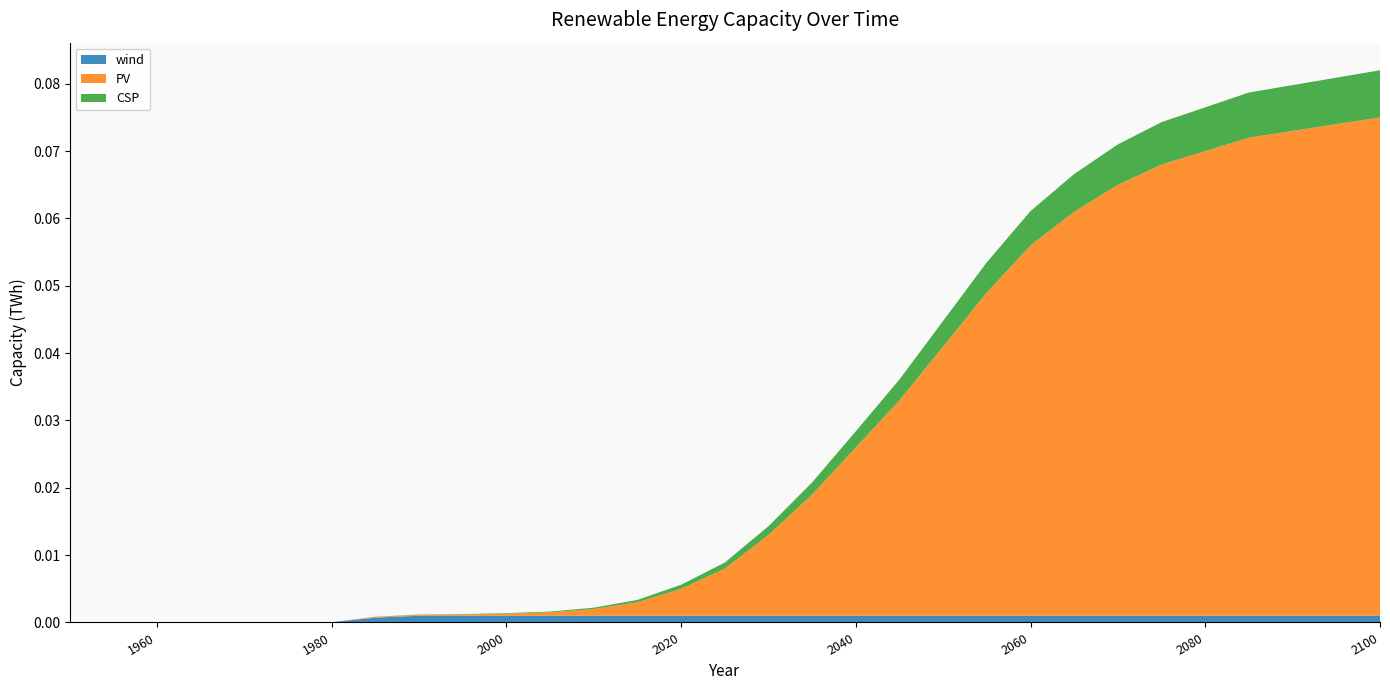

Reading right to left, transcribe all the data shown in this chart.

wind: 0.0	0.0	0.0	0.0	0.0	0.0	0.0	0.0	0.0	0.0	0.0	0.0	0.0	0.0	0.0	0.0	0.0	0.0	0.0	0.0	0.0	0.0	0.0	0.0	0.0	0.0	0.0	0.0	0.0	0.0	0.0
PV: 0.1	0.1	0.1	0.1	0.1	0.1	0.1	0.1	0.1	0.0	0.0	0.0	0.0	0.0	0.0	0.0	0.0	0.0	0.0	0.0	0.0	0.0	0.0	0.0	0.0	0.0	0.0	0.0	0.0	0.0	0.0
CSP: 0.0	0.0	0.0	0.0	0.0	0.0	0.0	0.0	0.0	0.0	0.0	0.0	0.0	0.0	0.0	0.0	0.0	0.0	0.0	0.0	0.0	0.0	0.0	0.0	0.0	0.0	0.0	0.0	0.0	0.0	0.0